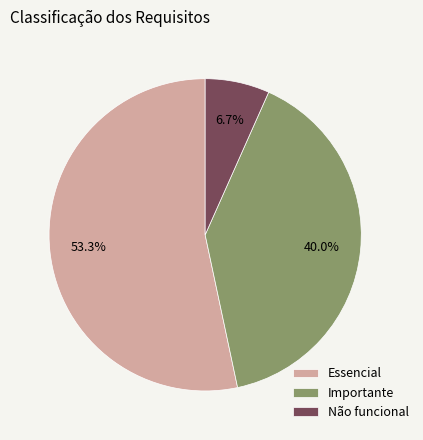

To the nearest percent, what portion does Importante represent?

40%